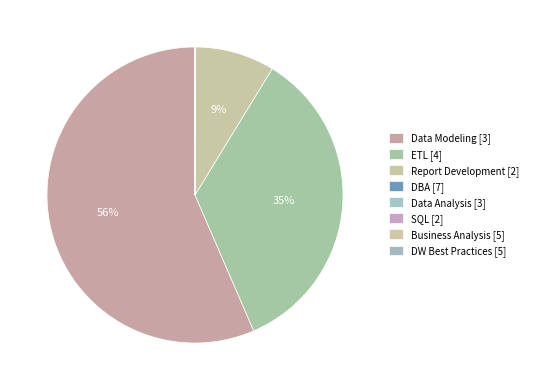

To the nearest percent, what is the difference between the largest and smallest slice percentages?

47%